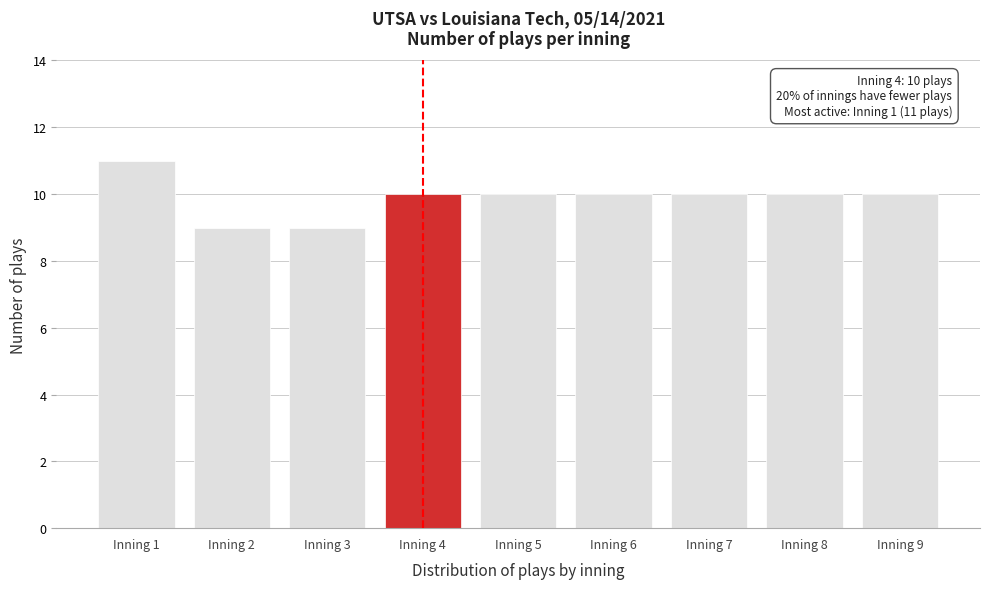

Reading right to left, what are all the values shown in this chart?

10	10	10	10	10	10	9	9	11